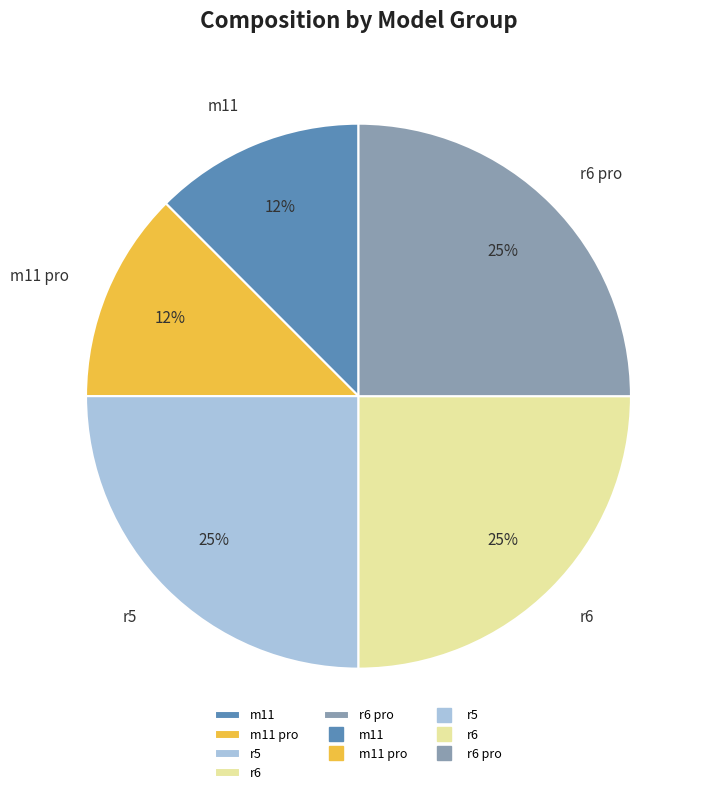

The m11 pro slice represents 12% of the pie. True or false?

True